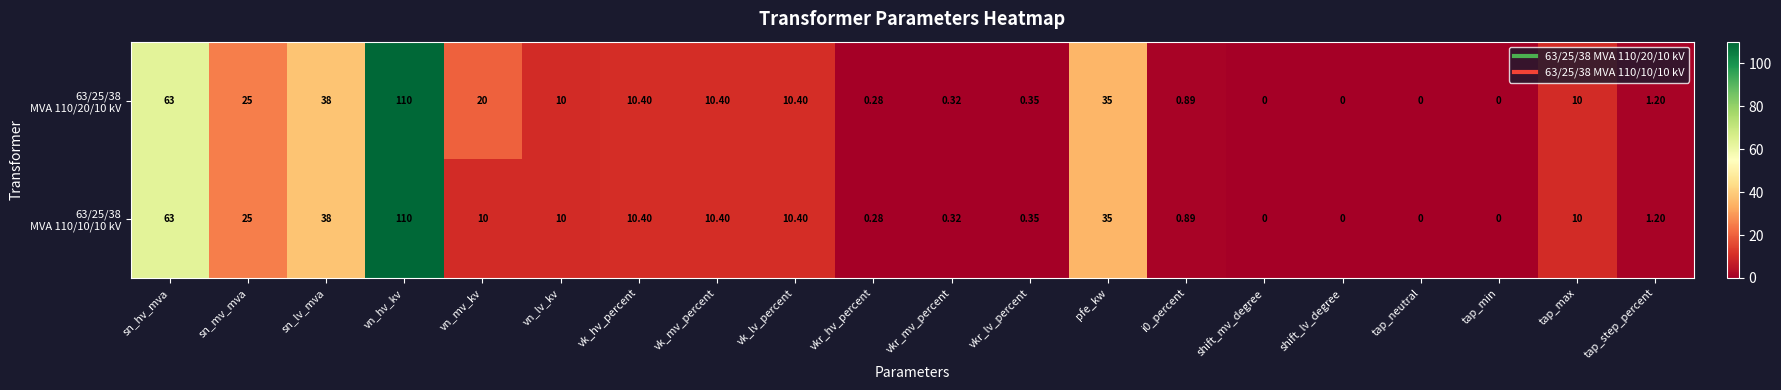

At which category is the sum across all series the highest?

vn_hv_kv